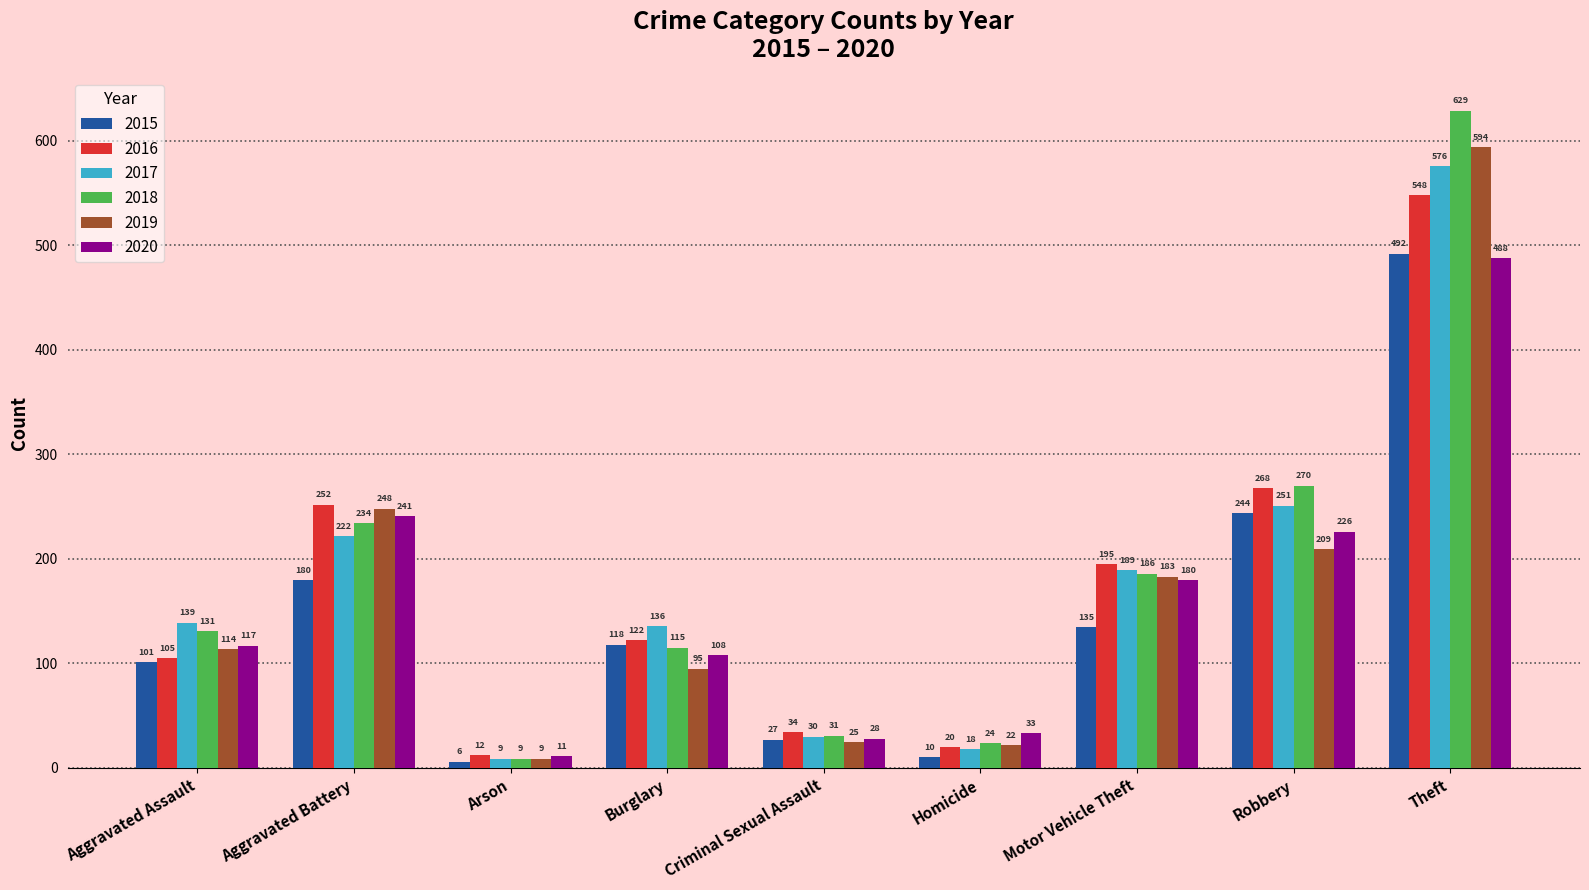

What is the value of the 2018 bar at the 8th from the left?

270